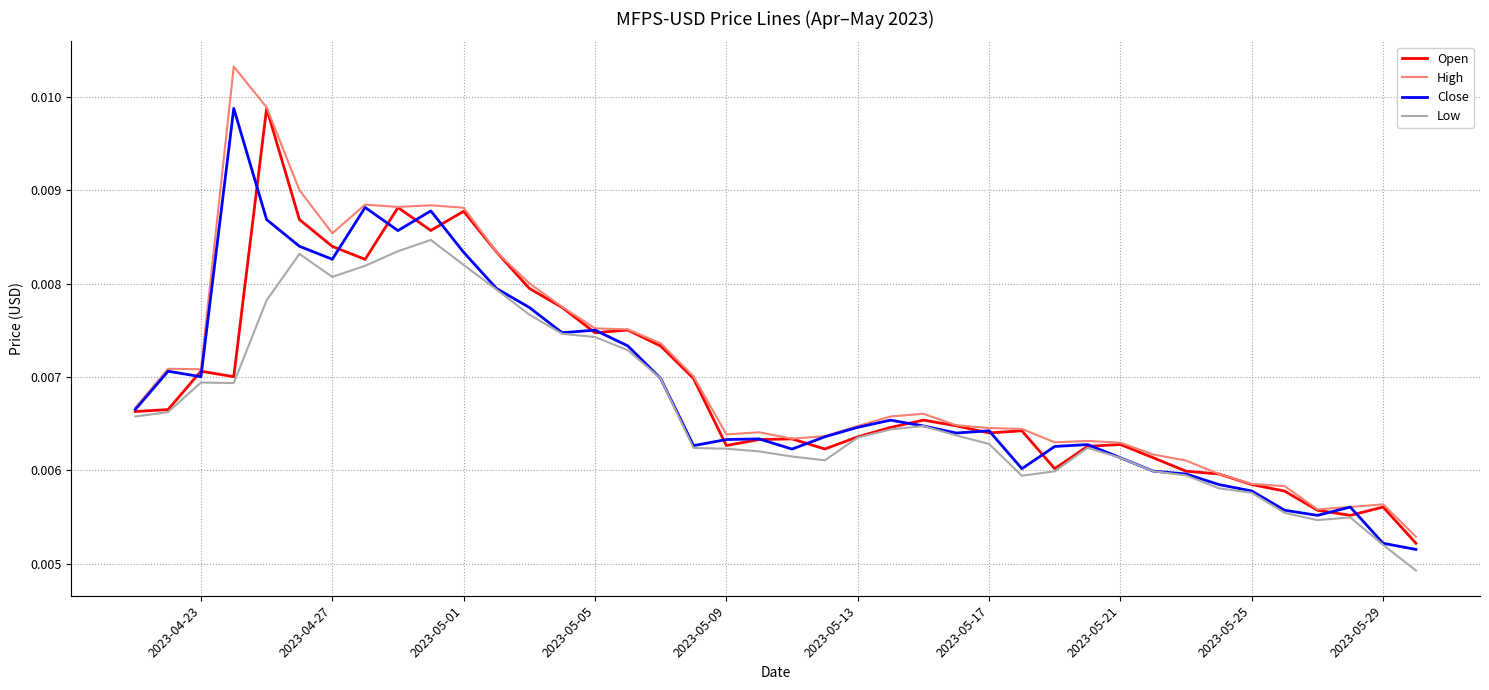

Which series has the largest range (max minus min)?

High